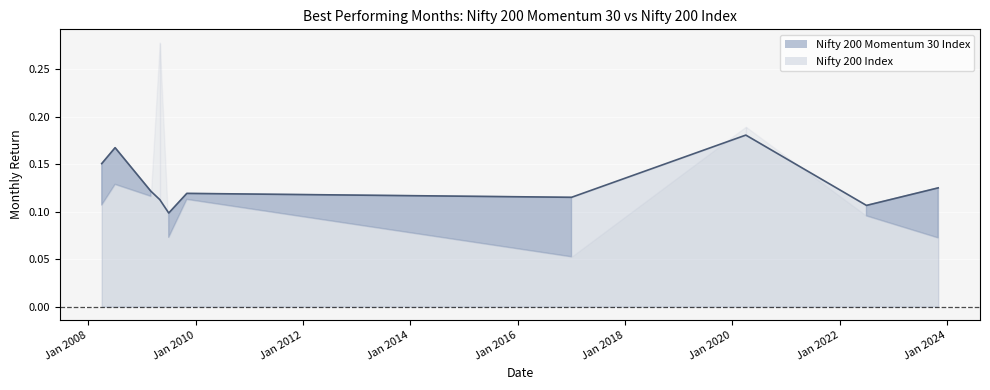

The value of Nifty 200 Momentum 30 Index at 2008-04-01 is 0.2. True or false?

True